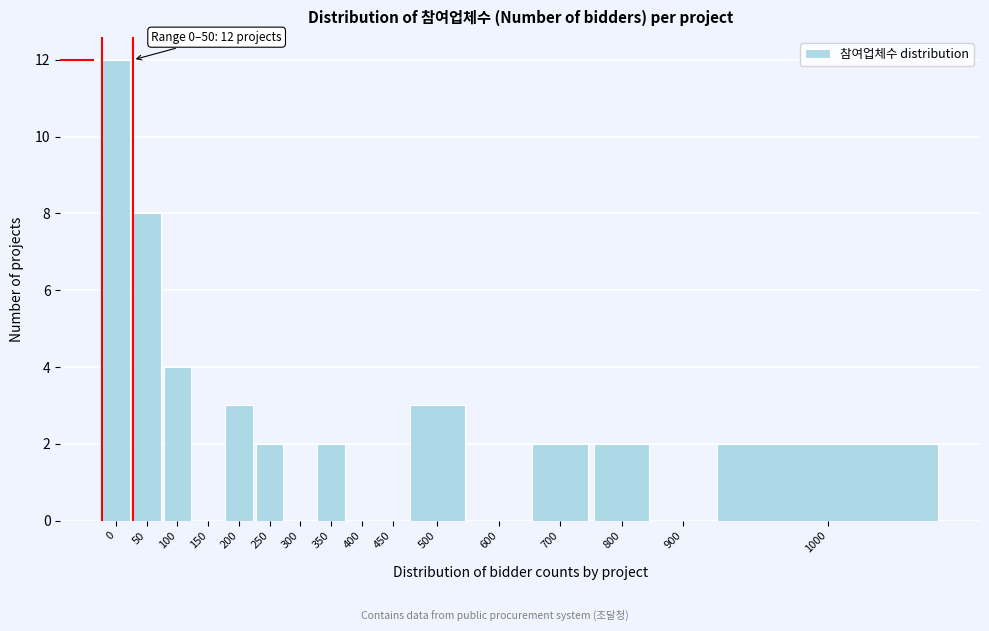

Reading right to left, list all the values displayed in this chart.

1000=2	900=0	800=2	700=2	600=0	500=3	450=0	400=0	350=2	300=0	250=2	200=3	150=0	100=4	50=8	0=12